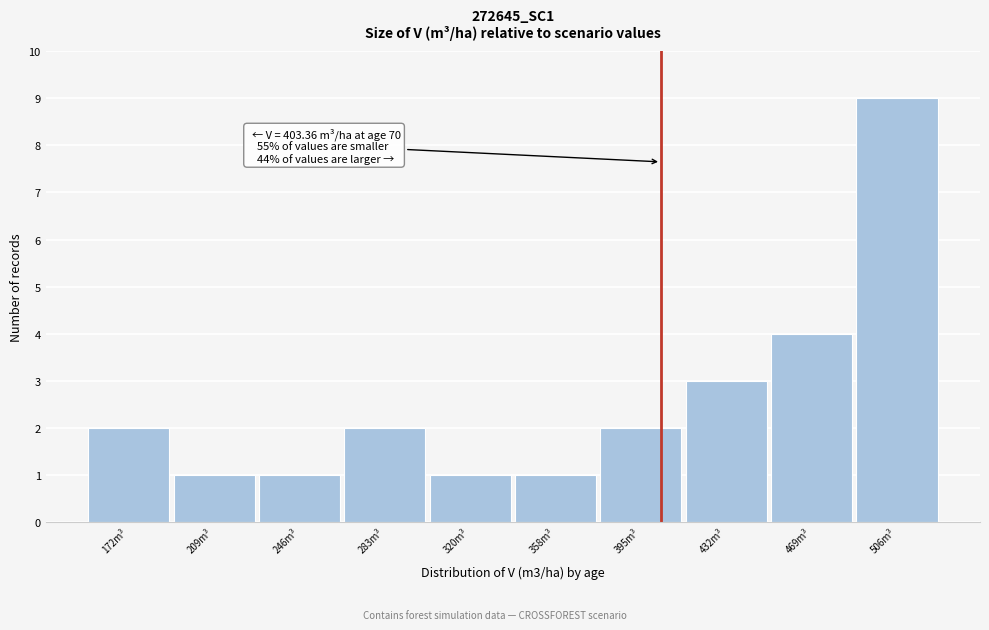

Which range on the x-axis has the tallest bar?

485 to 525